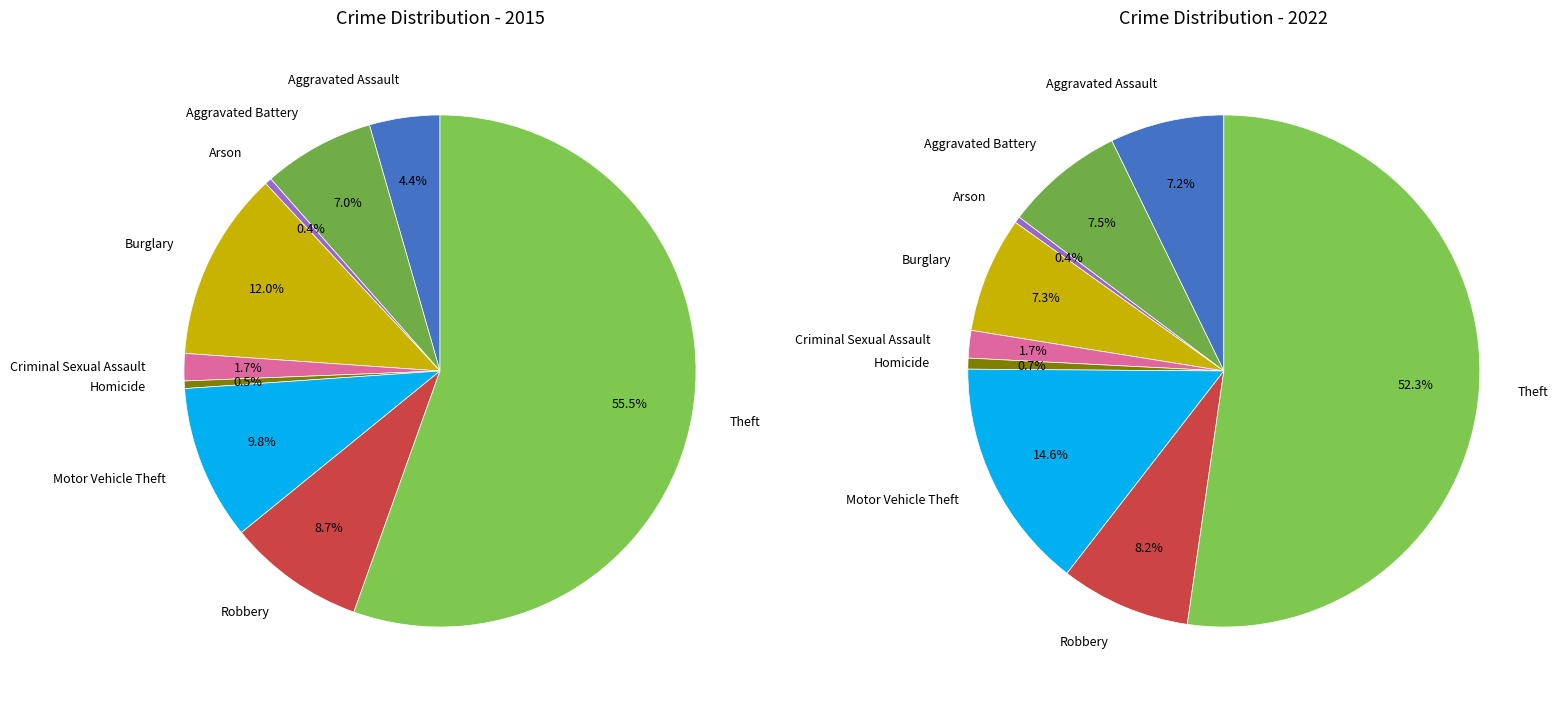

True or false: 2 accounts for 0% of the total.

True